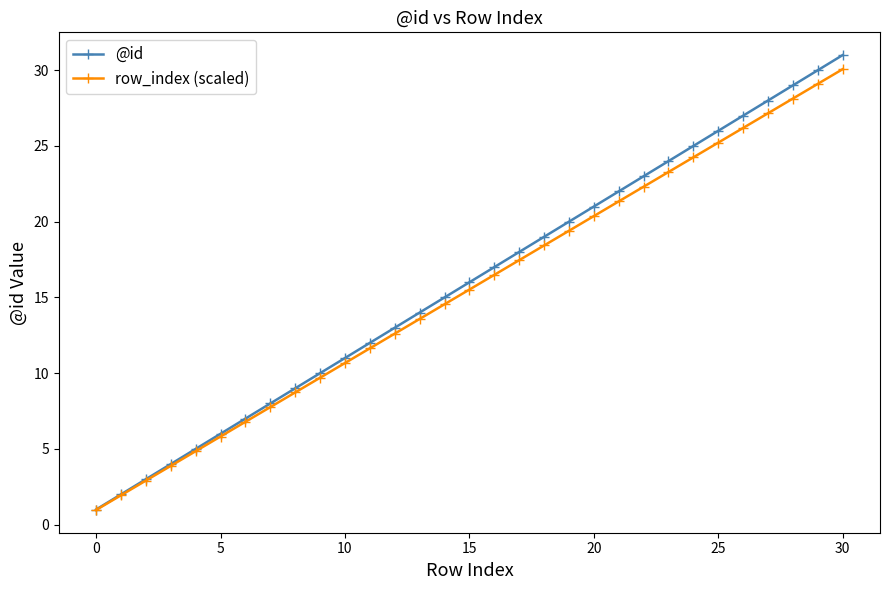

True or false: @id has more than 1 interior local peaks.

False